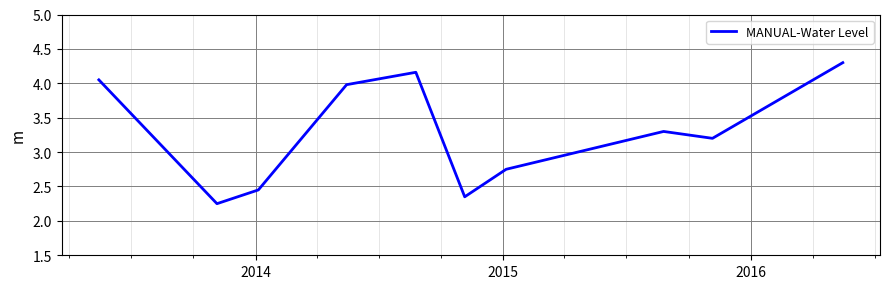

How many lines are shown in the chart?

1